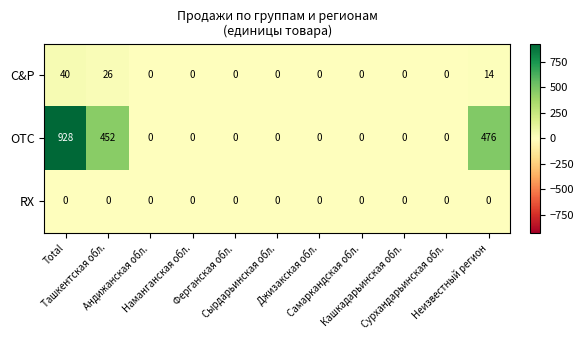

What is the sum of all C&P values?

80